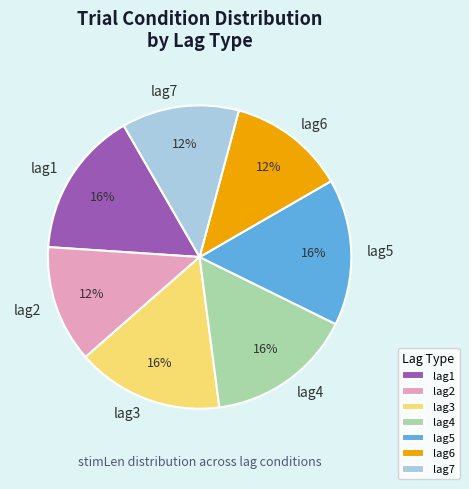

To the nearest percent, what is the difference between the lag3 and lag1 slice percentages?

0%